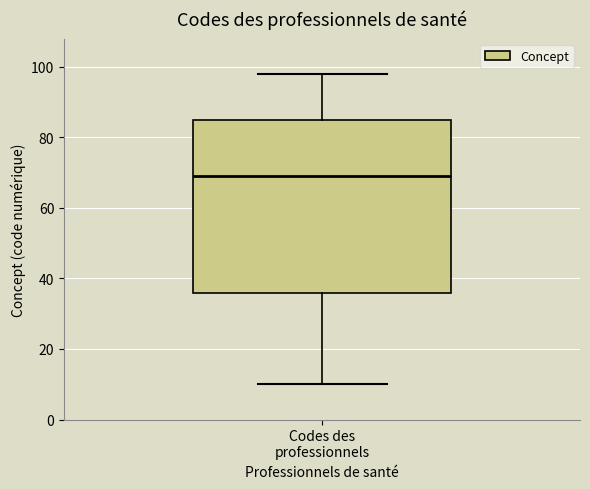

Where does the lower whisker of the box for Codes des professionnels end on the y-axis? The values are not printed on the chart, so give them approximately, as read against the axis.

10